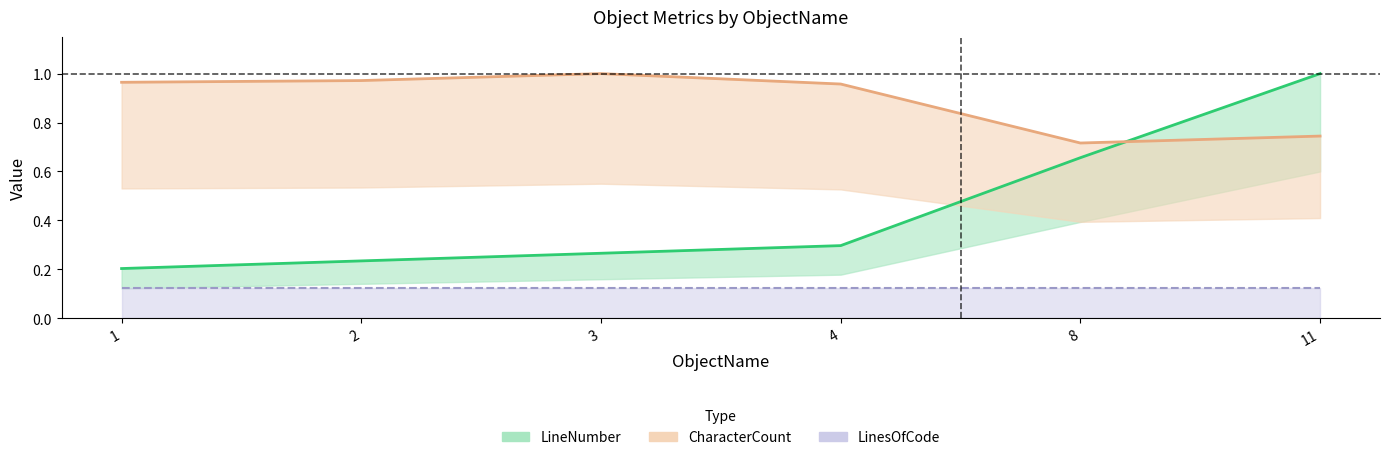

What is the value of the LineNumber point at the 3rd from the left?

0.3